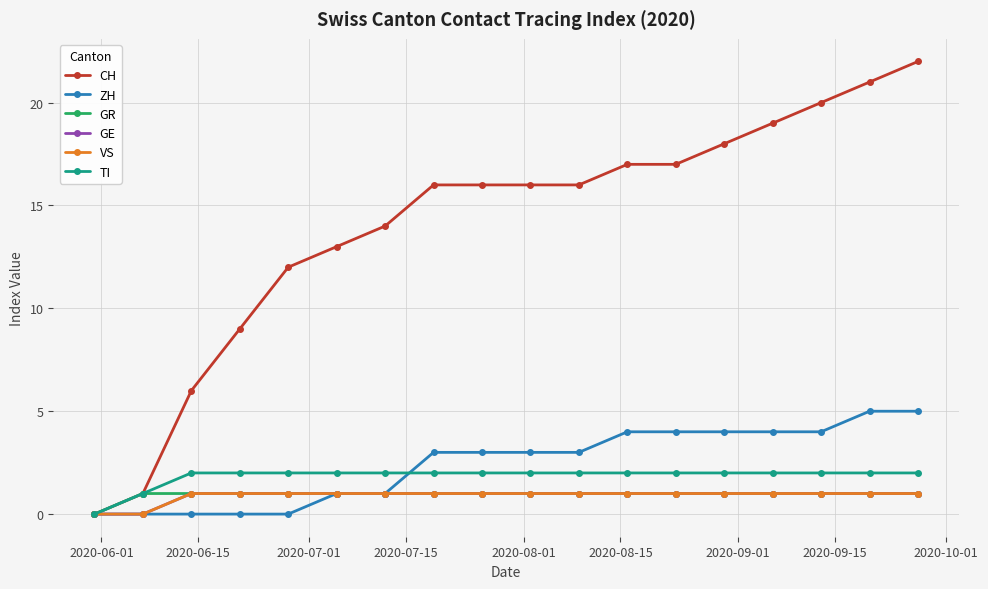

List the series in order of their peak value, highest first.

CH, ZH, TI, GR, GE, VS